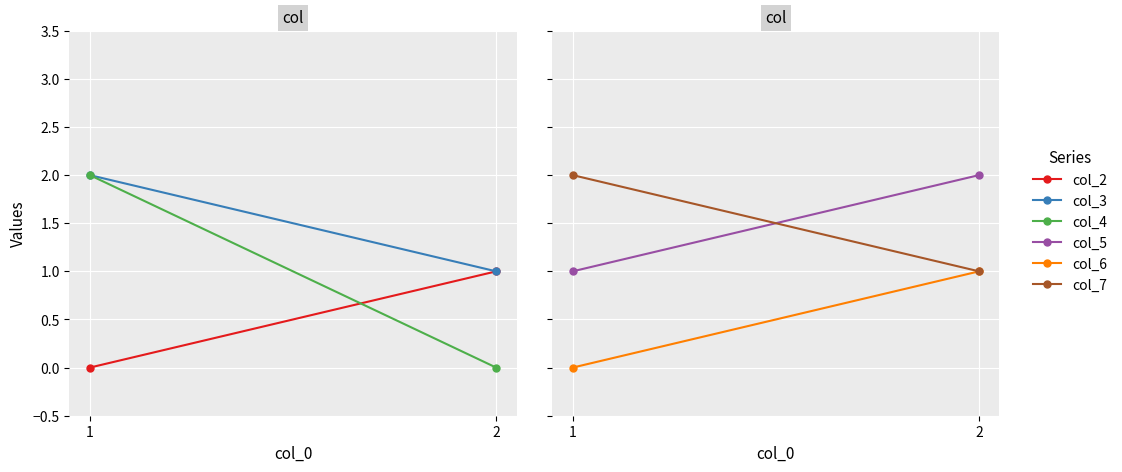

What is the difference between the col_6 values at 2 and 1?

1